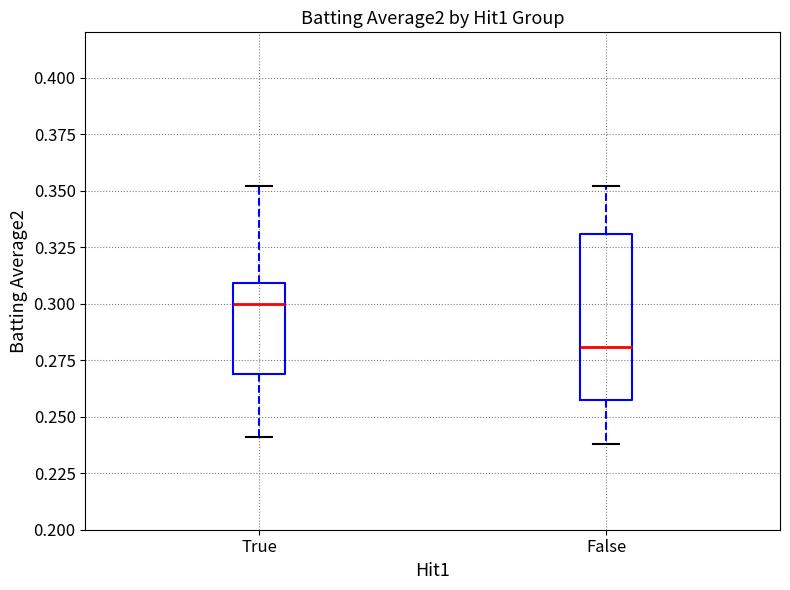

Reading left to right, transcribe this box plot: for each box, give where its median line is, the range the box spans, and where its two whiskers end, as read against the y-axis. The values are not printed on the chart, so give them approximately, as read against the axis.

True: median 0.300, box 0.270 to 0.310, whiskers 0.240 to 0.350
False: median 0.280, box 0.255 to 0.330, whiskers 0.240 to 0.350